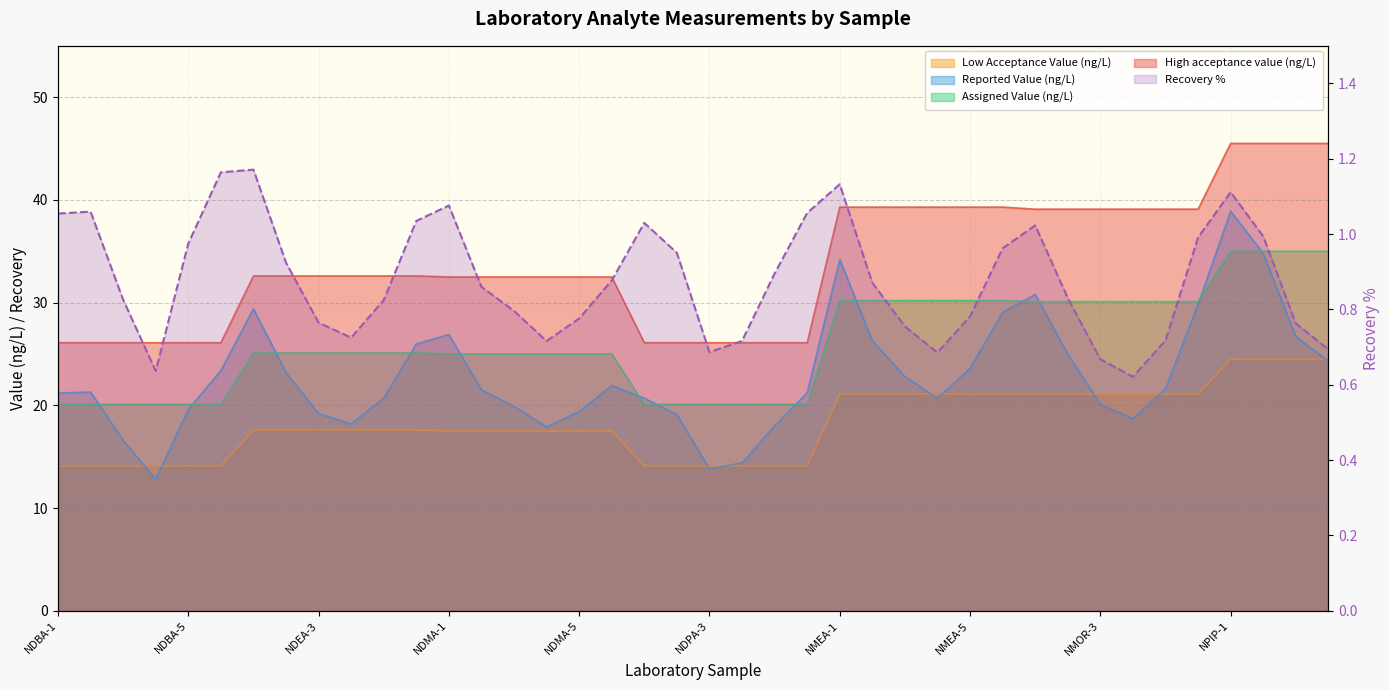

Reading left to right, list all the values displayed in this chart.

1.1	1.1	0.8	0.6	1.0	1.2	1.2	0.9	0.8	0.7	0.8	1.0	1.1	0.9	0.8	0.7	0.8	0.9	1.0	1.0	0.7	0.7	0.9	1.1	1.1	0.9	0.8	0.7	0.8	1.0	1.0	0.8	0.7	0.6	0.7	1.0	1.1	1.0	0.8	0.7